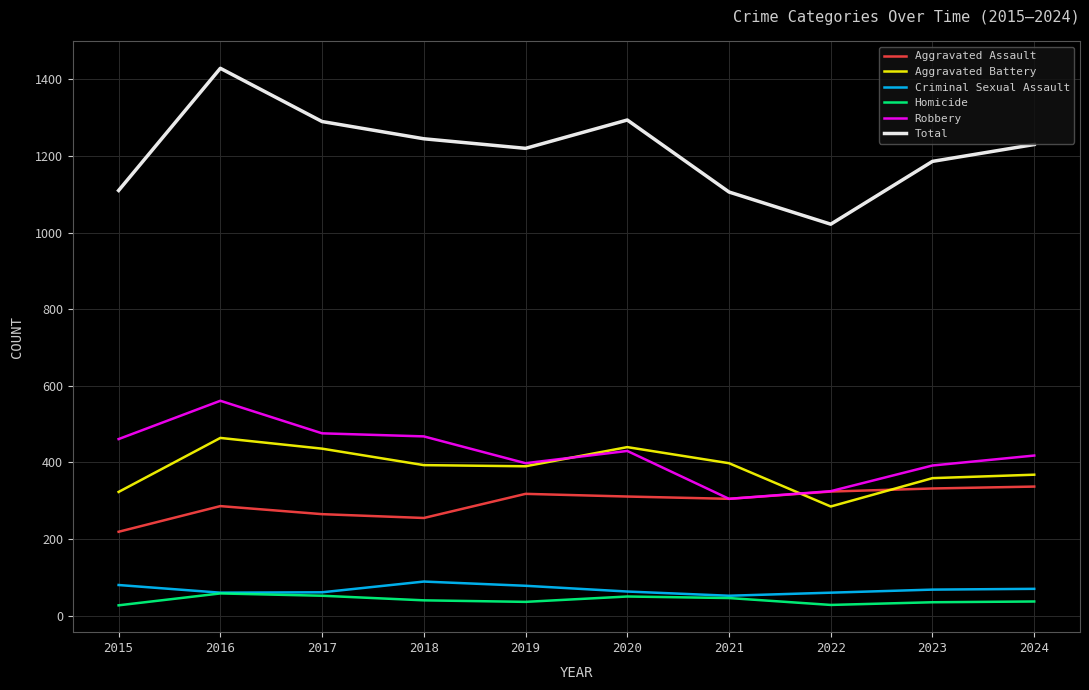

What is the sum of all Criminal Sexual Assault values?

681